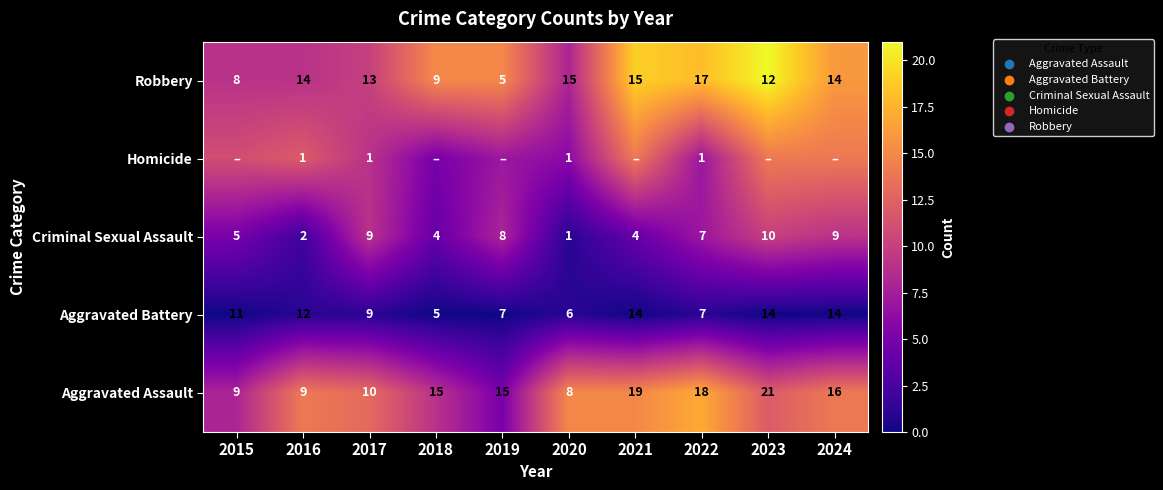

Is it true that Aggravated Assault equals 3 at 2017?

False